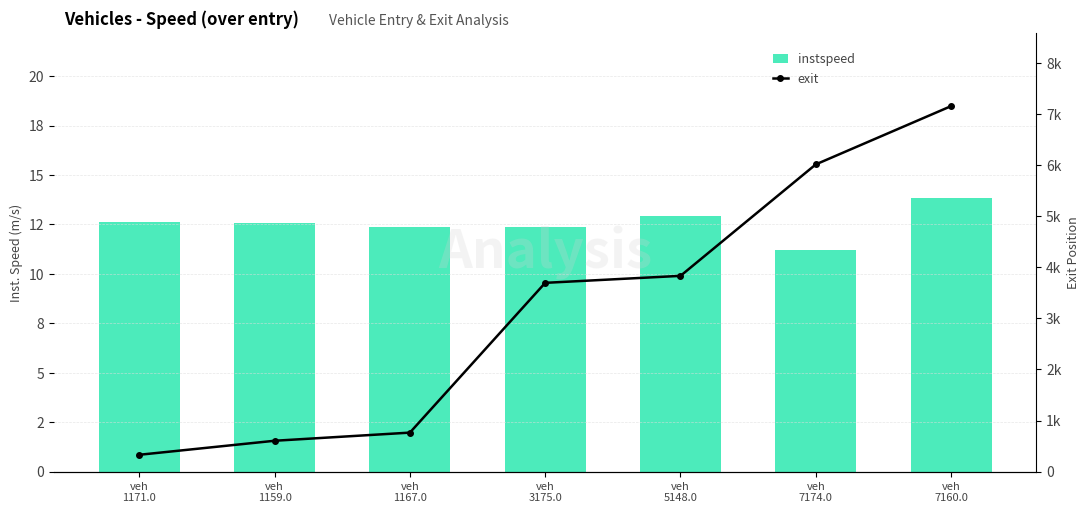

Reading left to right, extract all data points from this chart.

instspeed: veh
1171.0=12.6	veh
1159.0=12.6	veh
1167.0=12.4	veh
3175.0=12.4	veh
5148.0=12.9	veh
7174.0=11.2	veh
7160.0=13.9
exit: veh
1171.0=330.7	veh
1159.0=605.1	veh
1167.0=764.6	veh
3175.0=3696.1	veh
5148.0=3832.8	veh
7174.0=6014.4	veh
7160.0=7155.2